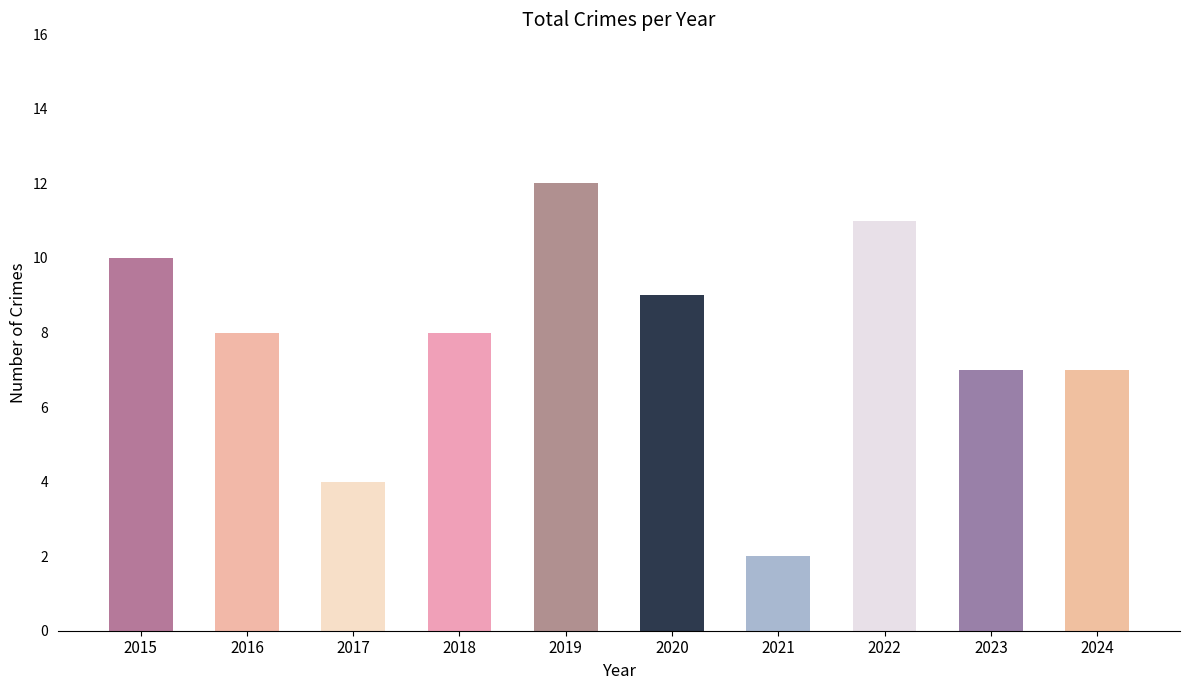

At which label does the data first exceed 8?

2015